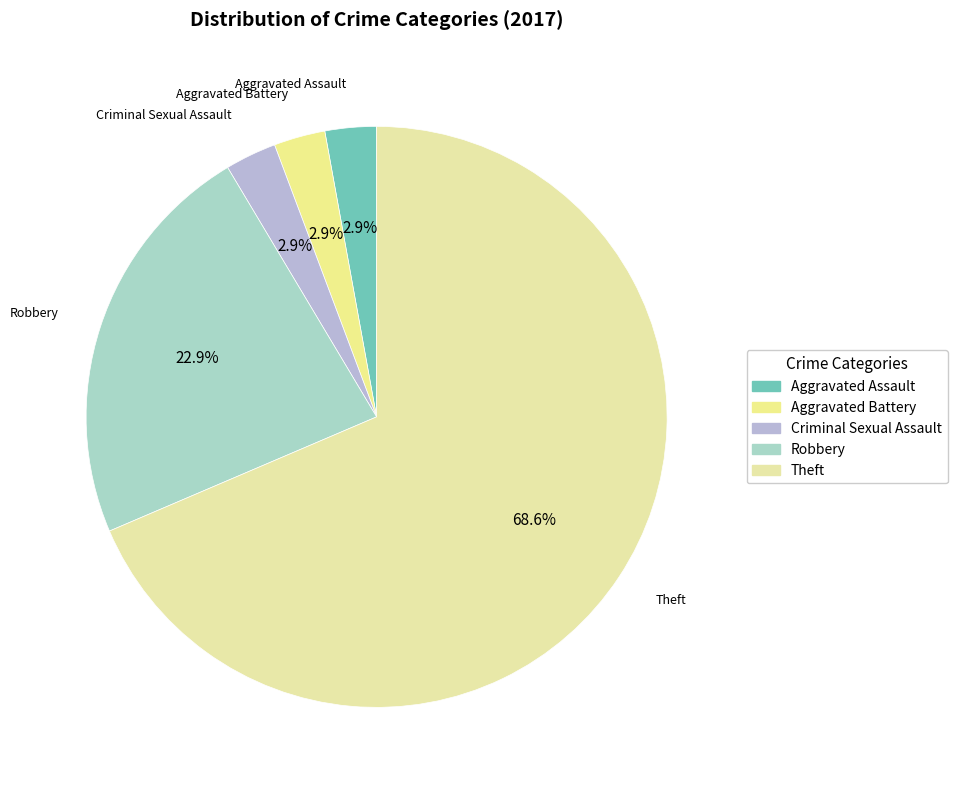

To the nearest percent, what is the combined percentage of Robbery and Criminal Sexual Assault?

26%